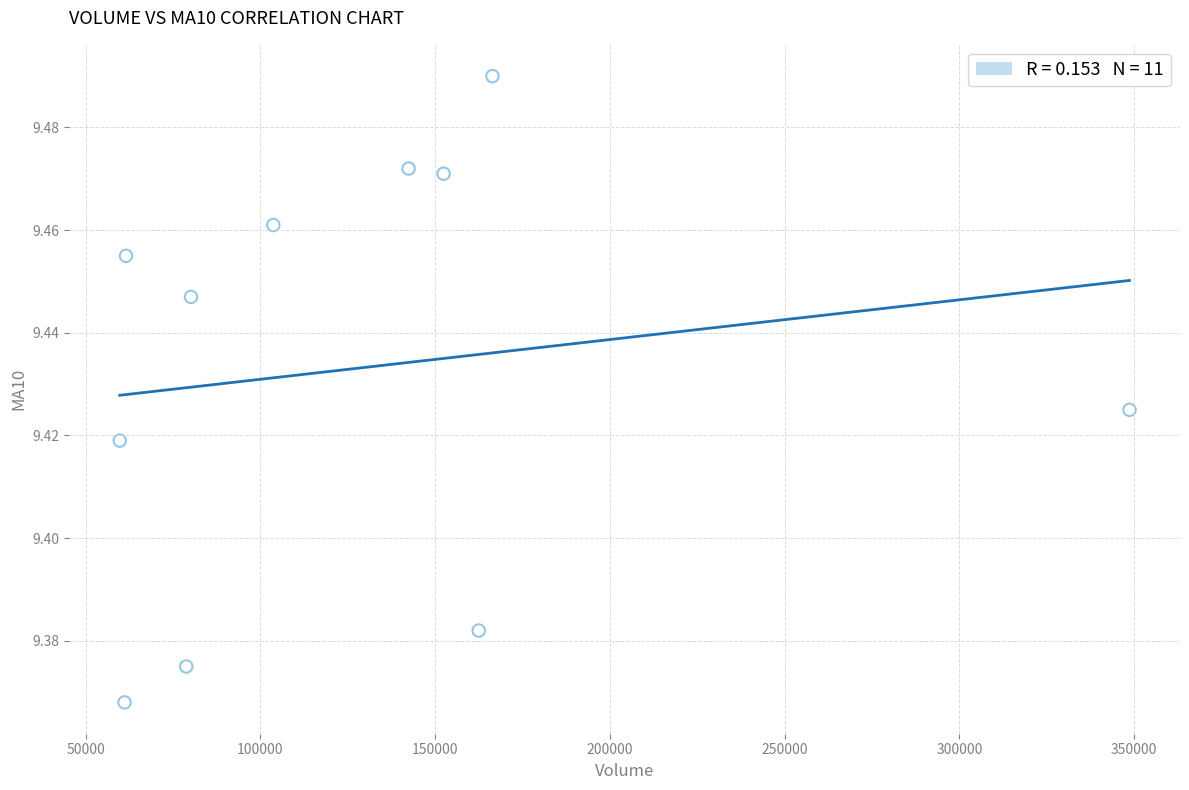

What is the range of X values (max minus min)?

288941.9